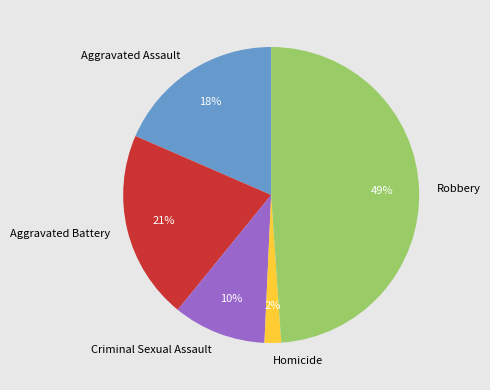

To the nearest percent, what is the average slice percentage?

20%